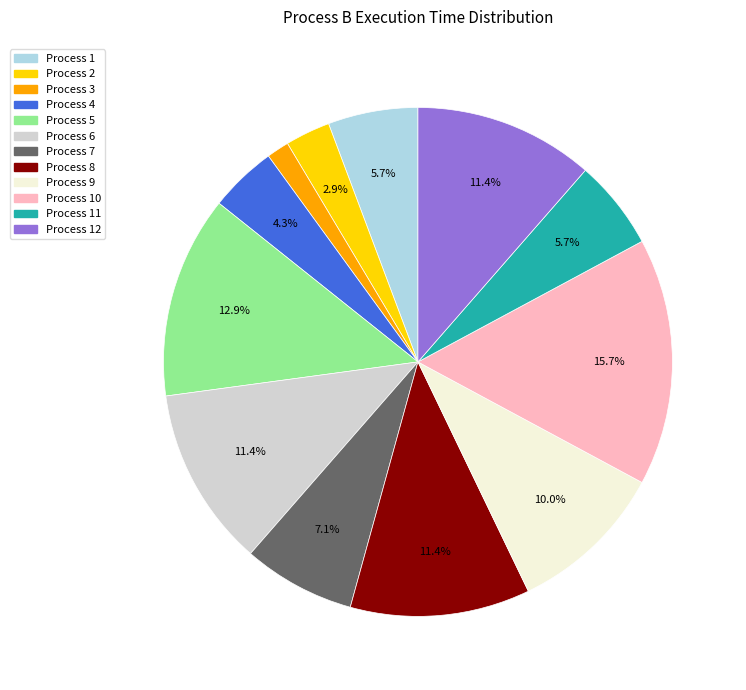

Does any single category account for the majority?

No